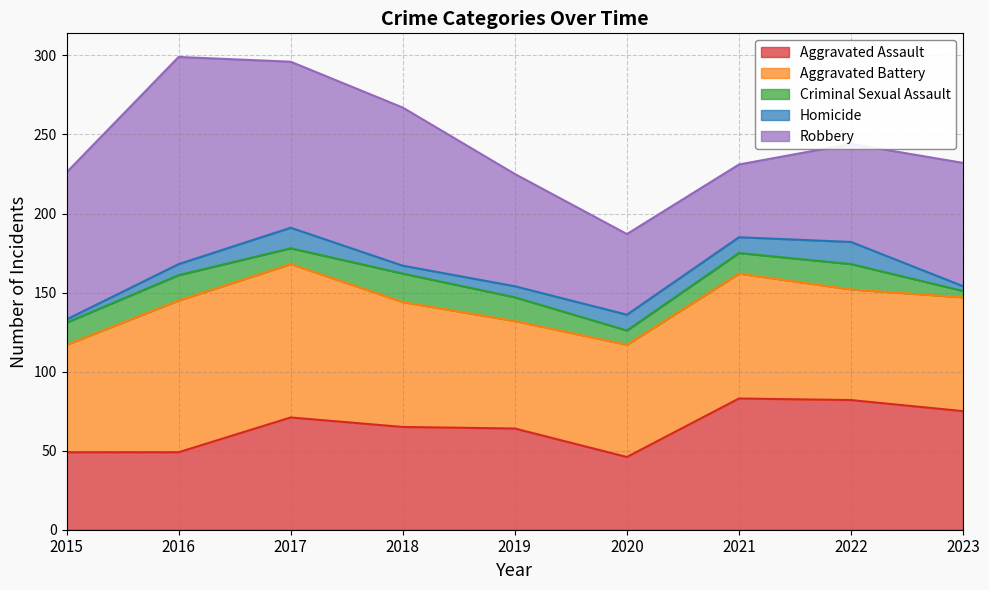

At which category is the sum across all series the highest?

2016